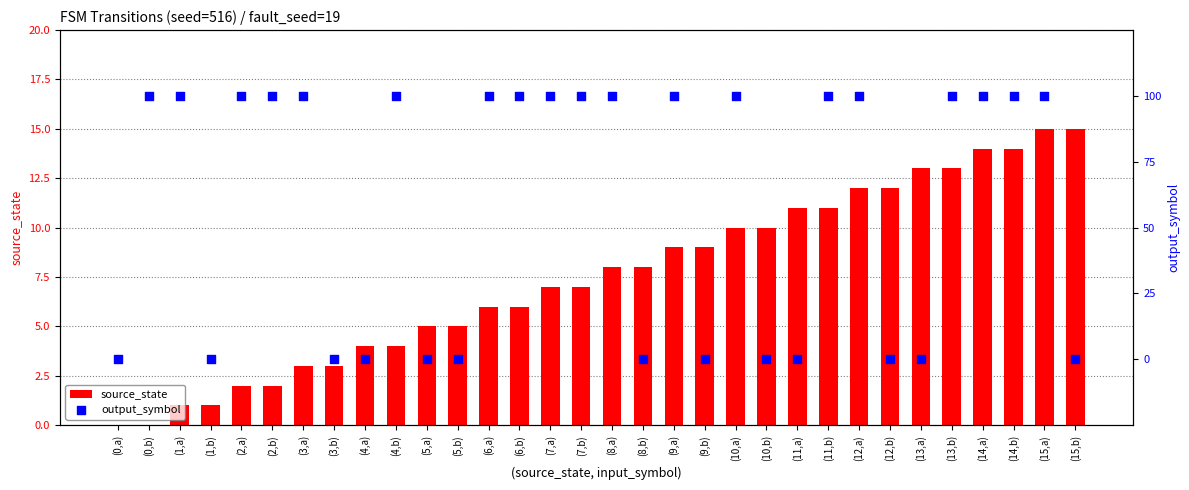

What are all the series names shown in the legend?

source_state, output_symbol